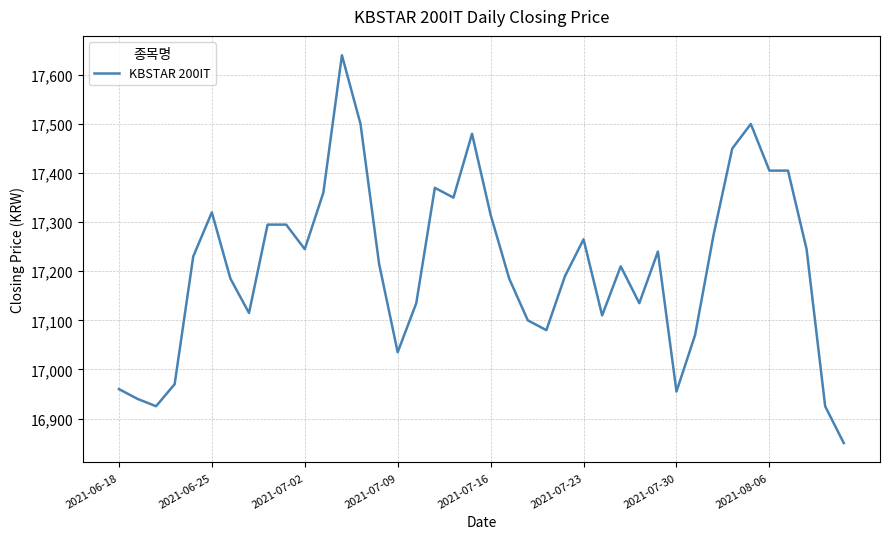

What is the smallest value displayed?

16850